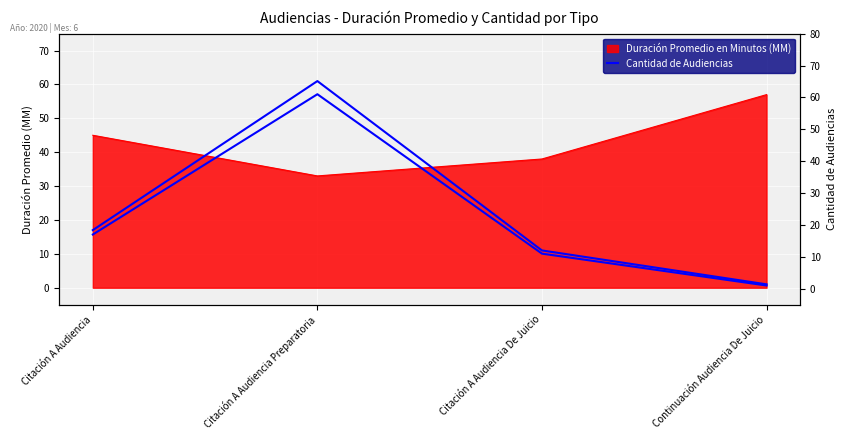

What is the label of the 3rd point from the right?

Citación A Audiencia Preparatoria